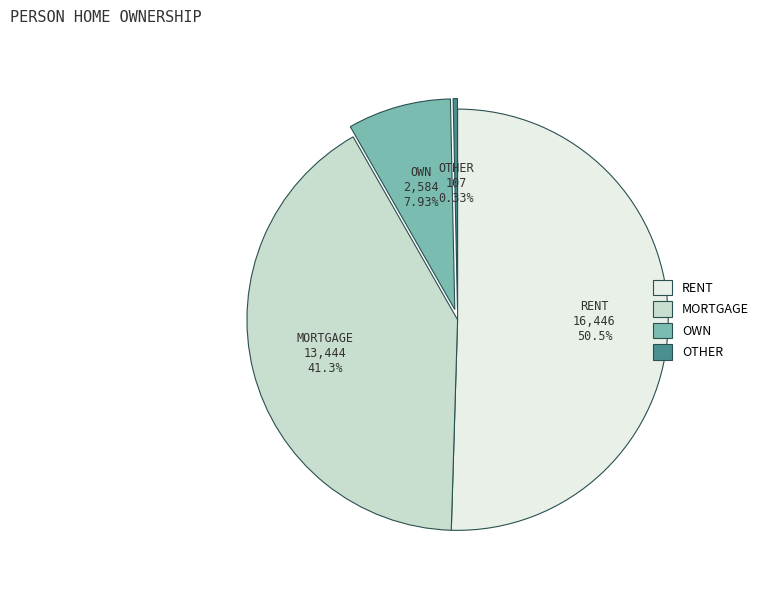

What is the ratio of the value at RENT to the value at OWN?

6.4